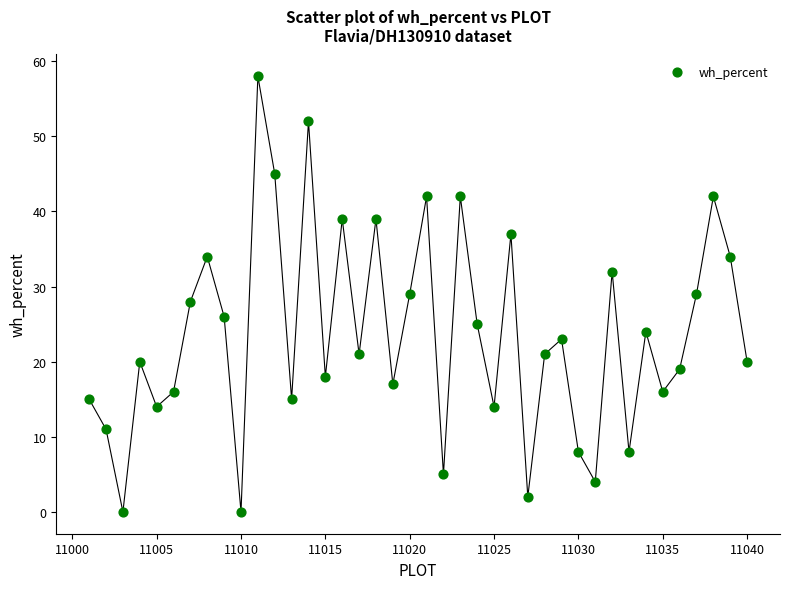

What is the range of X values (max minus min)?

39